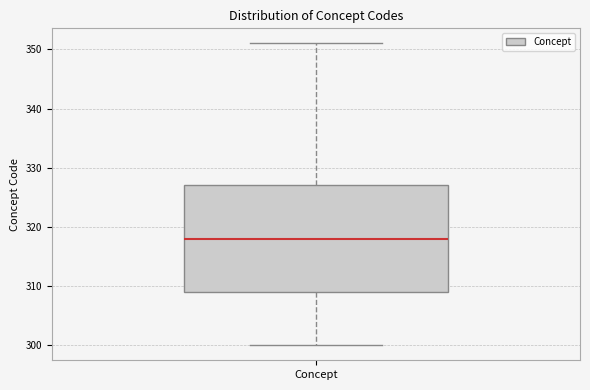

Transcribe this box plot: give where the median line is, the range the box spans, and where the two whiskers end, as read against the y-axis. The values are not printed on the chart, so give them approximately, as read against the axis.

median 318, box 309 to 327, whiskers 300 to 351